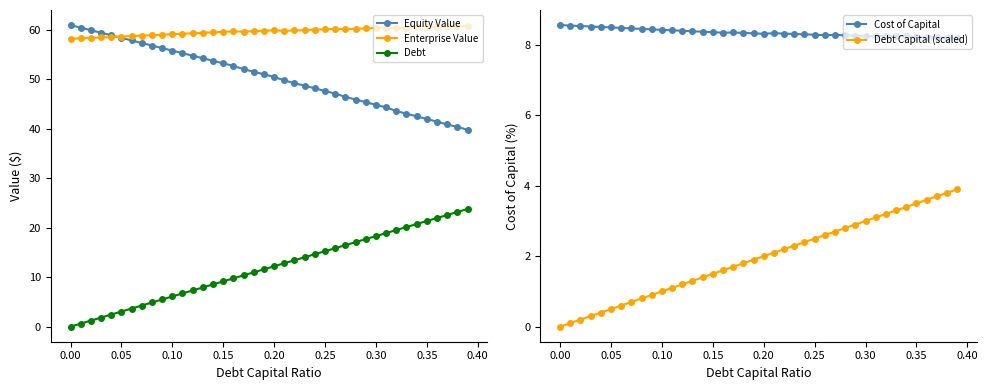

What is the minimum value for Enterprise Value?

58.2